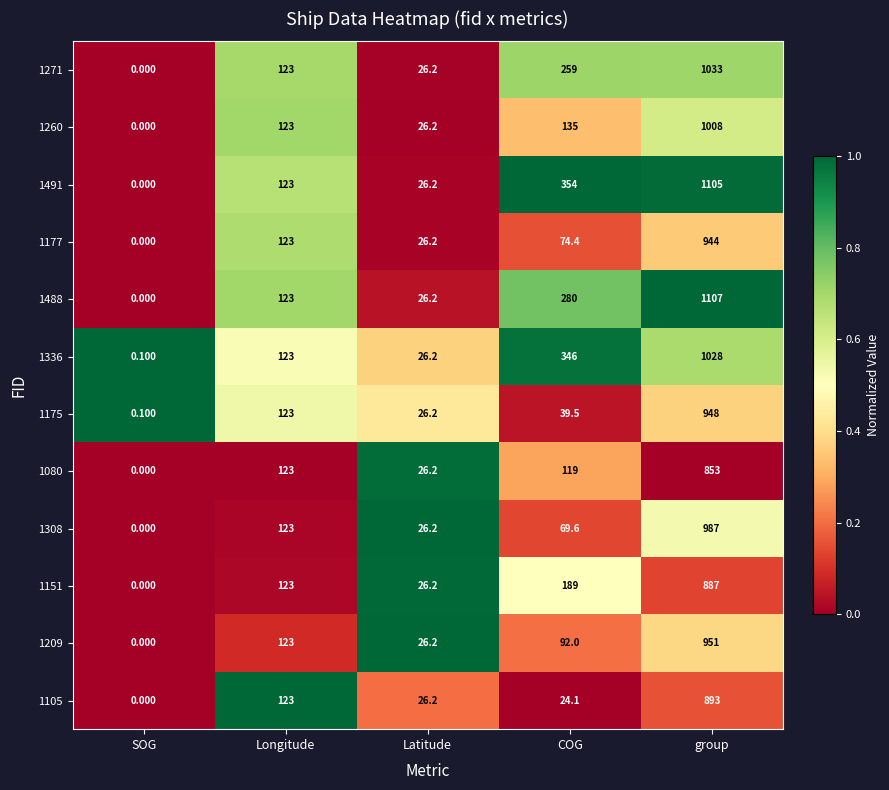

Rank the series at COG from highest to lowest value.

1491, 1336, 1488, 1271, 1151, 1260, 1080, 1209, 1177, 1308, 1175, 1105